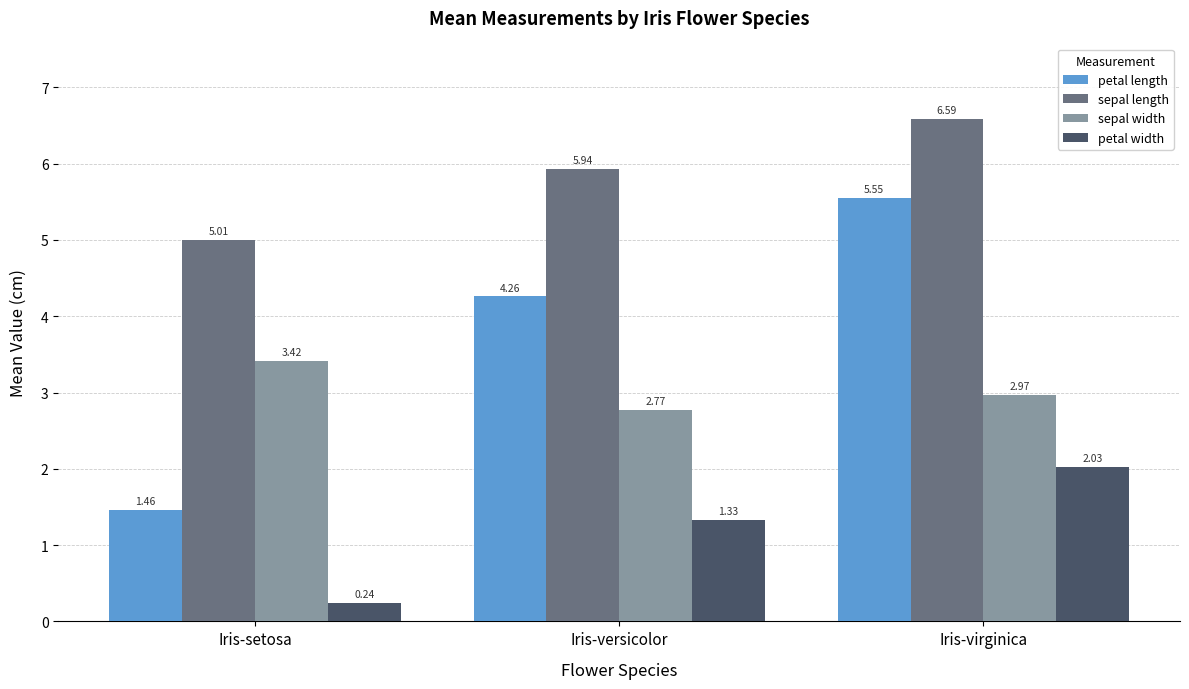

List the labels in order of petal width value, smallest first.

Iris-setosa, Iris-versicolor, Iris-virginica